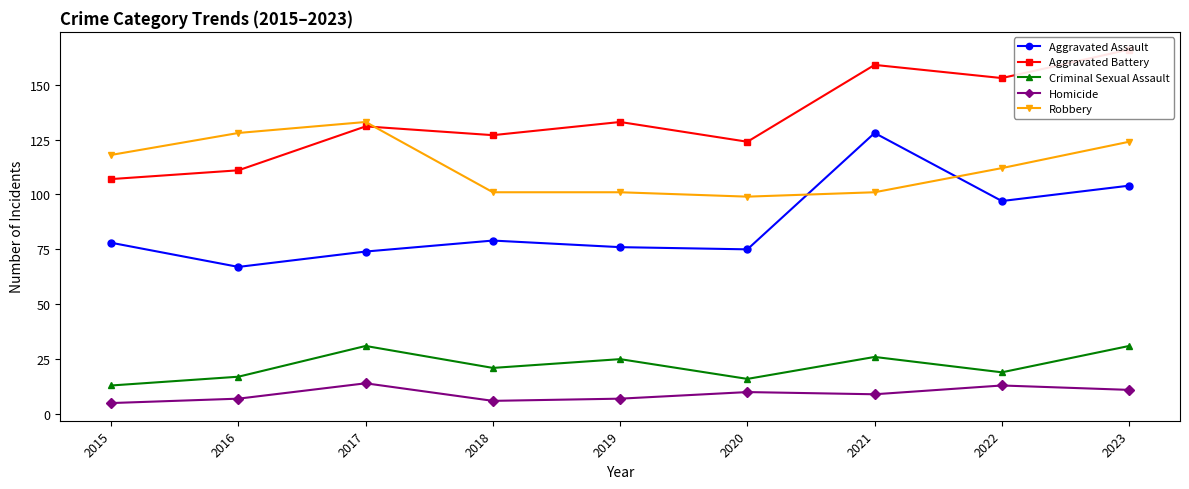

Between 2022 and 2021, which is larger?

2021